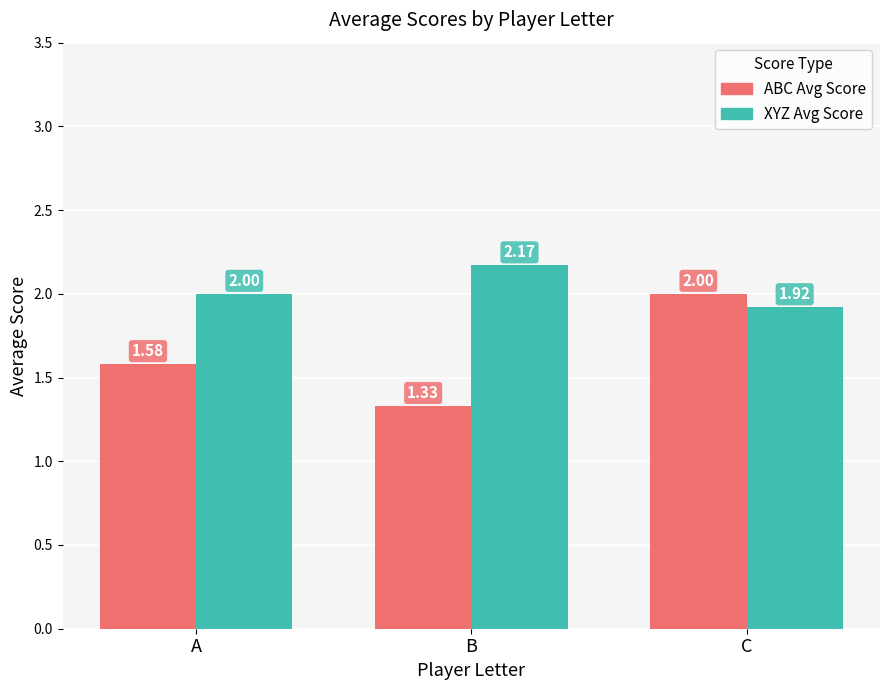

At which category is the sum across all series the highest?

C